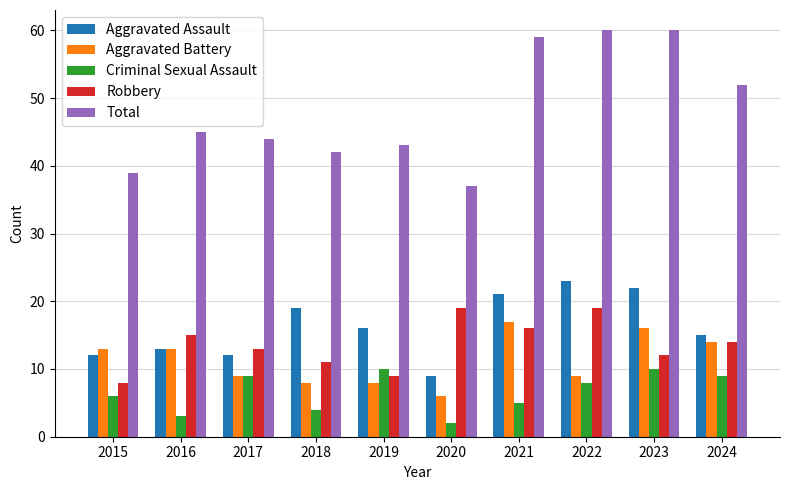

Count the number of categories in the chart.

10